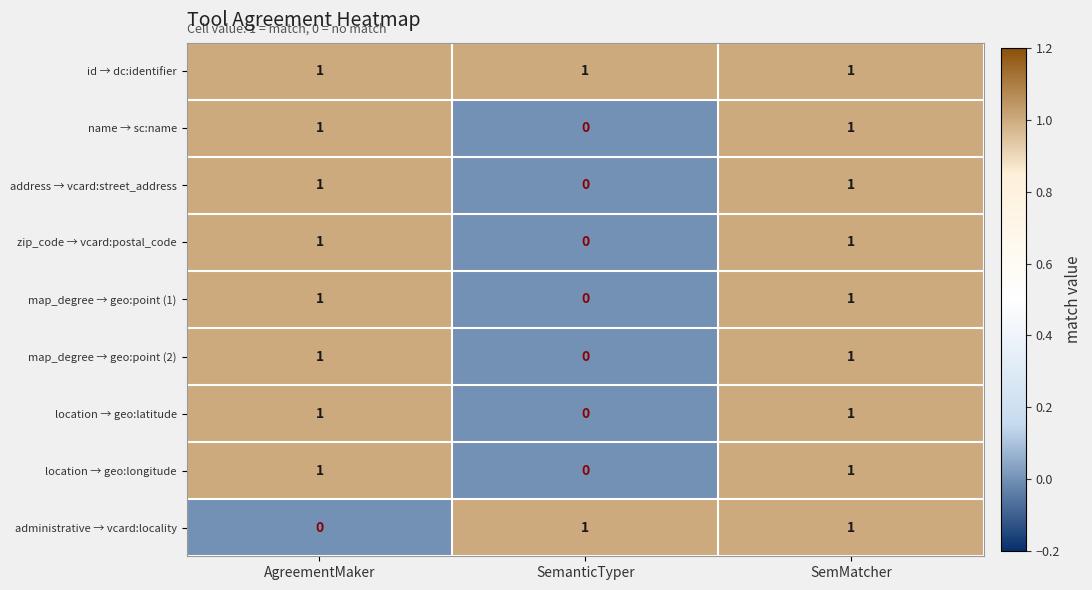

At how many categories does at least one series exceed 0?

3